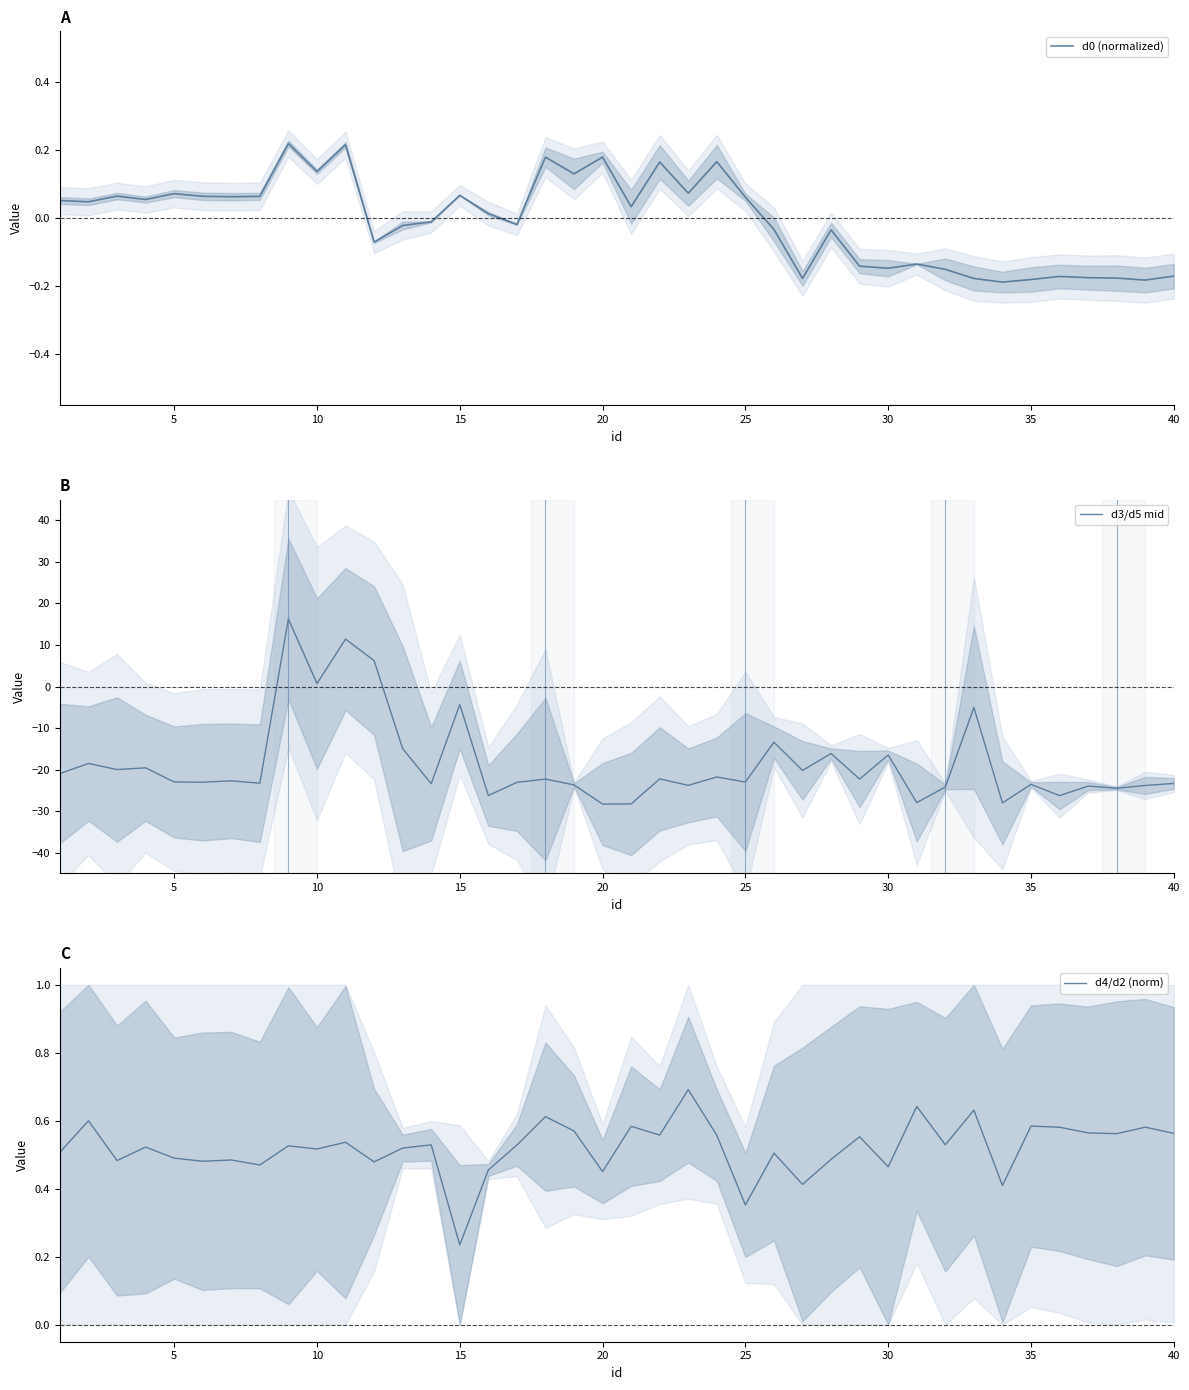

Reading right to left, extract all data points from this chart.

d0 (normalized): -0.2	-0.2	-0.2	-0.2	-0.2	-0.2	-0.2	-0.2	-0.2	-0.1	-0.1	-0.1	-0.0	-0.2	-0.0	0.1	0.2	0.1	0.2	0.0	0.2	0.1	0.2	-0.0	0.0	0.1	-0.0	-0.0	-0.1	0.2	0.1	0.2	0.1	0.1	0.1	0.1	0.1	0.1	0.0	0.1
d3/d5 mid: -23.3	-23.8	-24.5	-24.0	-26.3	-23.5	-28.0	-5.0	-24.2	-27.9	-16.5	-22.3	-16.1	-20.2	-13.4	-23.0	-21.8	-23.8	-22.2	-28.3	-28.3	-23.7	-22.3	-23.1	-26.2	-4.3	-23.4	-14.9	6.3	11.4	0.7	16.3	-23.3	-22.7	-23.0	-23.0	-19.6	-20.0	-18.5	-20.9
d4/d2 (norm): 0.6	0.6	0.6	0.6	0.6	0.6	0.4	0.6	0.5	0.6	0.5	0.6	0.5	0.4	0.5	0.4	0.6	0.7	0.6	0.6	0.5	0.6	0.6	0.5	0.5	0.2	0.5	0.5	0.5	0.5	0.5	0.5	0.5	0.5	0.5	0.5	0.5	0.5	0.6	0.5